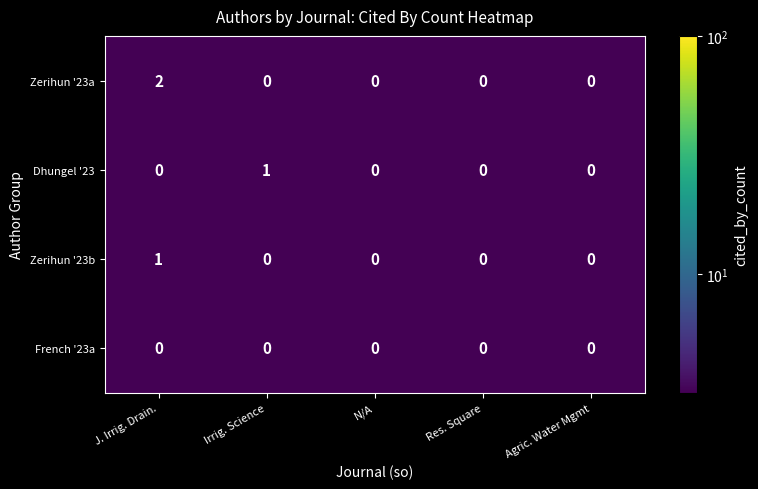

Reading left to right, list all the values displayed in this chart.

Zerihun '23a: J. Irrig. Drain.=2	Irrig. Science=0	N/A=0	Res. Square=0	Agric. Water Mgmt=0
Dhungel '23: J. Irrig. Drain.=0	Irrig. Science=1	N/A=0	Res. Square=0	Agric. Water Mgmt=0
Zerihun '23b: J. Irrig. Drain.=1	Irrig. Science=0	N/A=0	Res. Square=0	Agric. Water Mgmt=0
French '23a: J. Irrig. Drain.=0	Irrig. Science=0	N/A=0	Res. Square=0	Agric. Water Mgmt=0